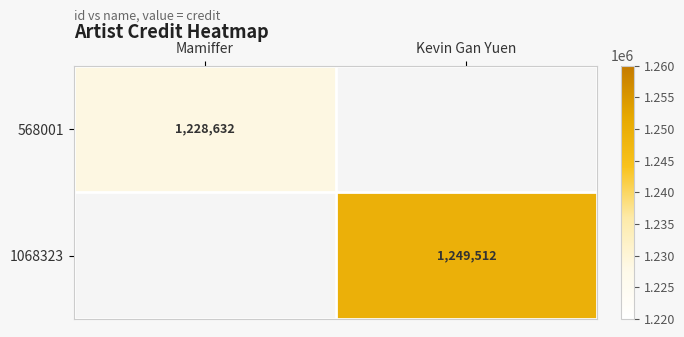

What is the minimum value shown in the chart?

1228632.0